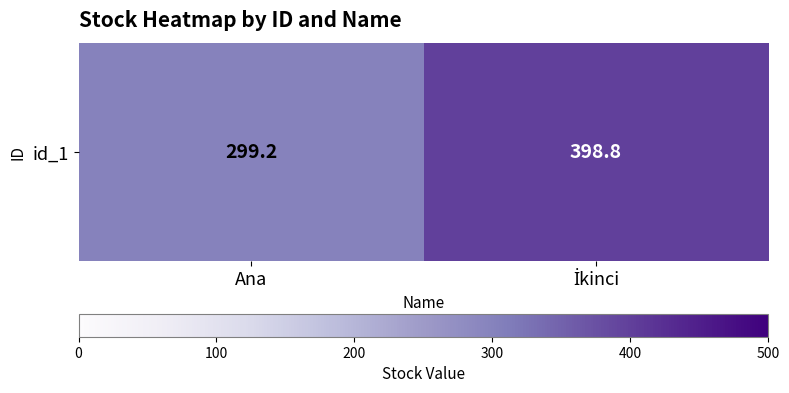

List the labels in order of value, largest first.

İkinci, Ana